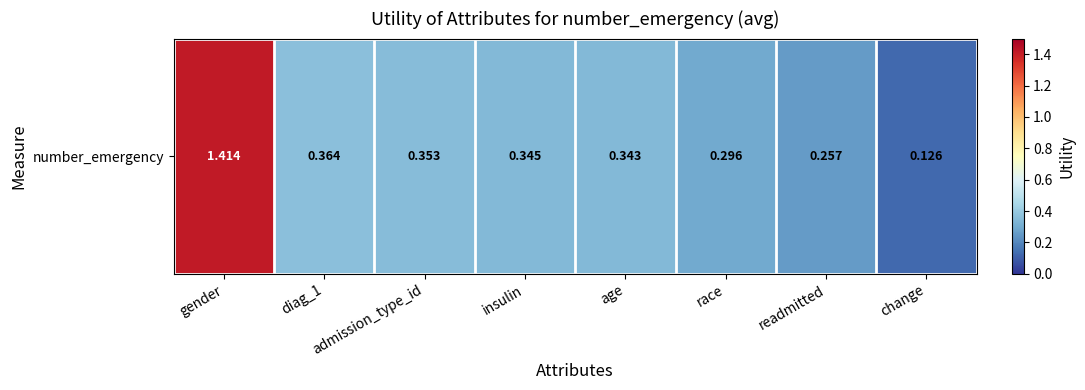

What is the average value?

0.4